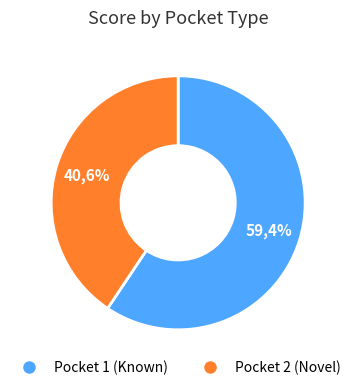

What is the largest slice in the pie chart?

Pocket 1 (Known)